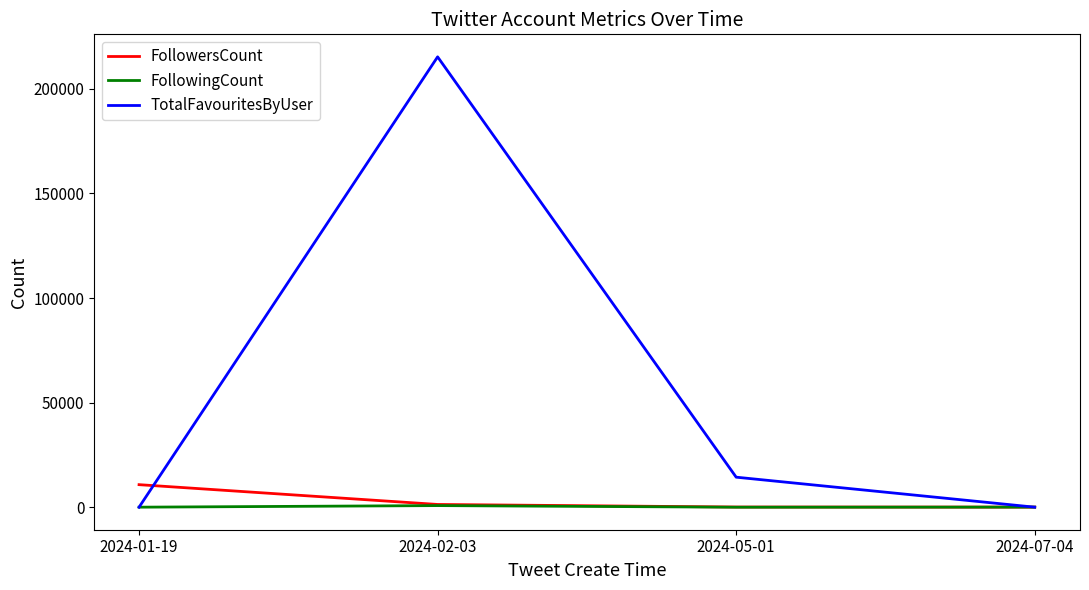

At which category is the sum across all series the highest?

2024-02-03